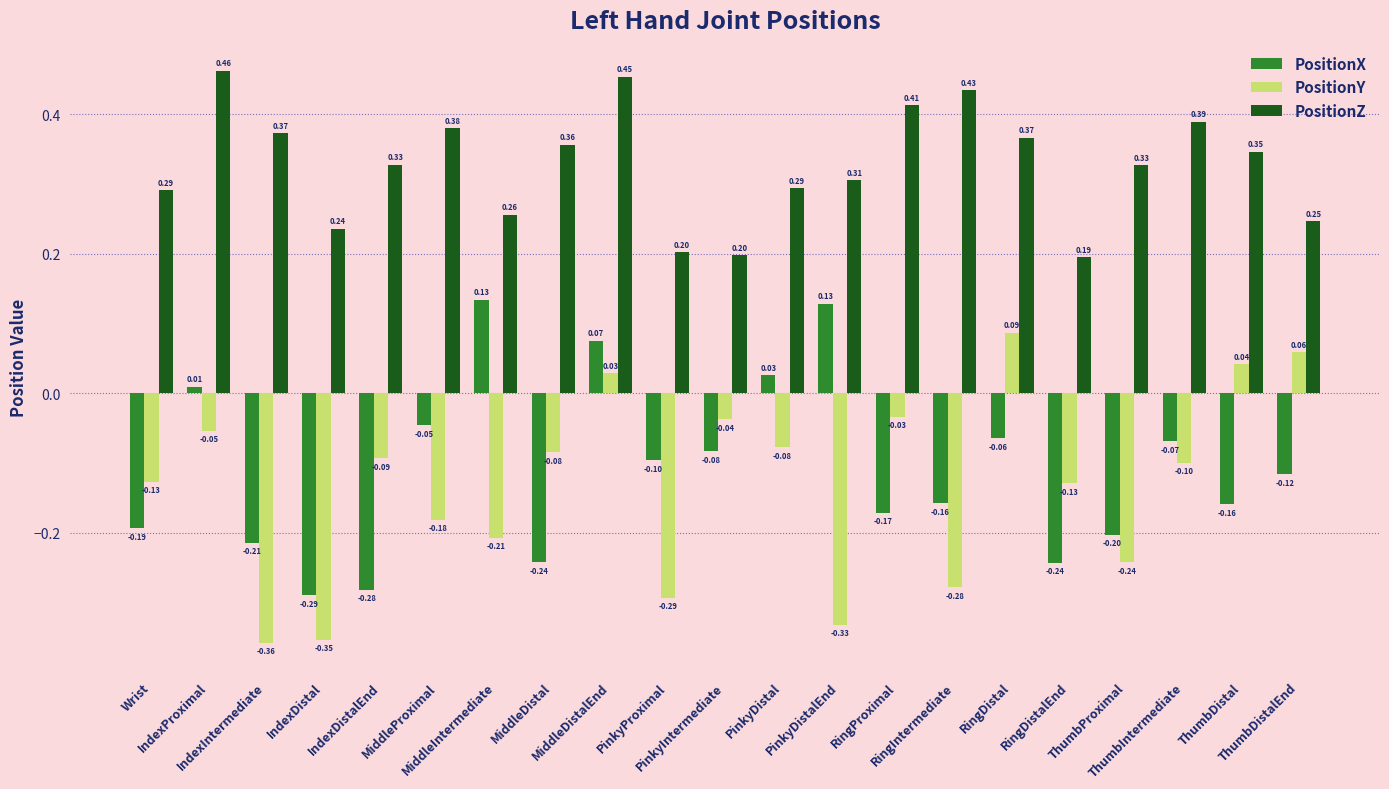

What is the sum of all PositionY values?

-2.8